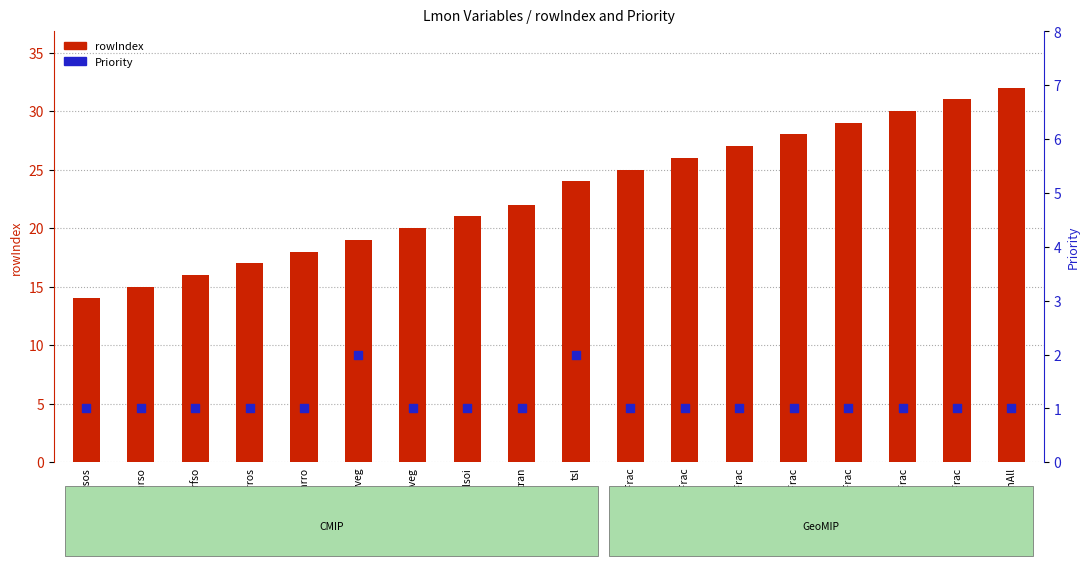

What are all the series names shown in the legend?

rowIndex, Priority